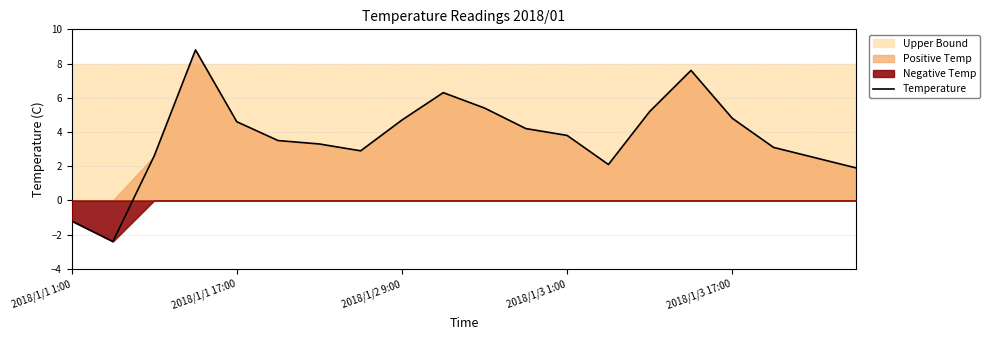

What is the highest value of the Temperature series?

8.8